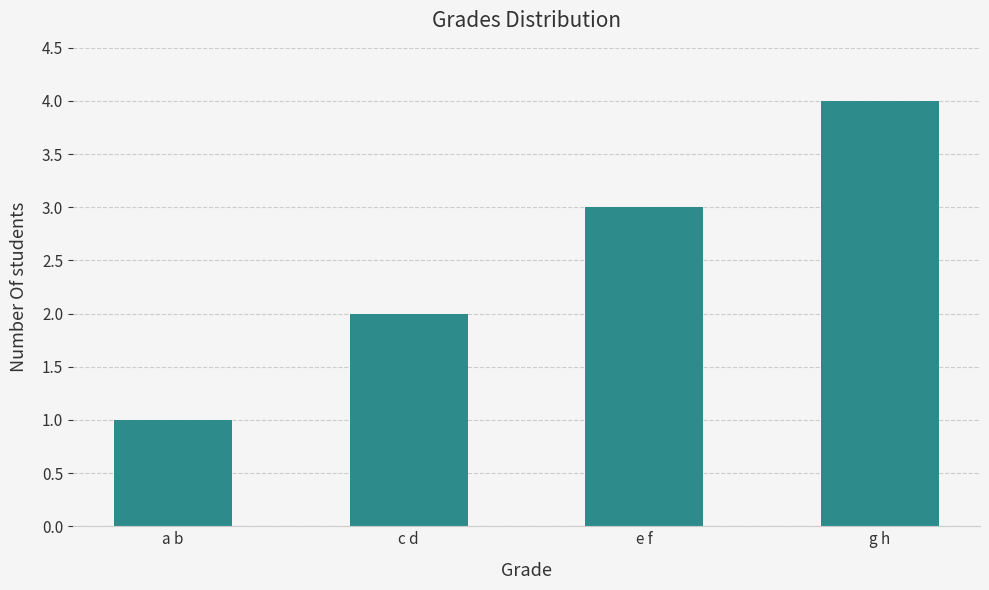

What is the minimum value shown in the chart?

1